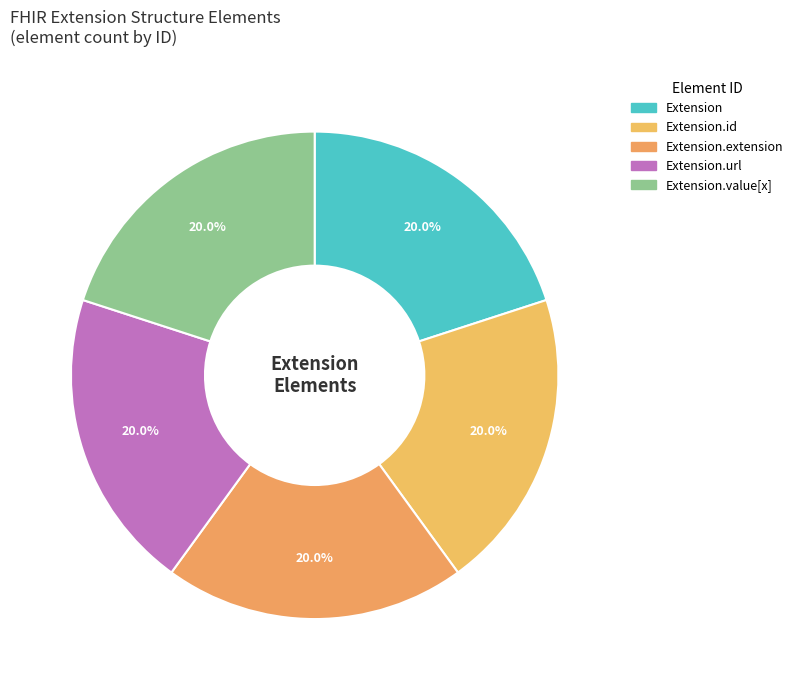

How many slices are in this pie chart?

5